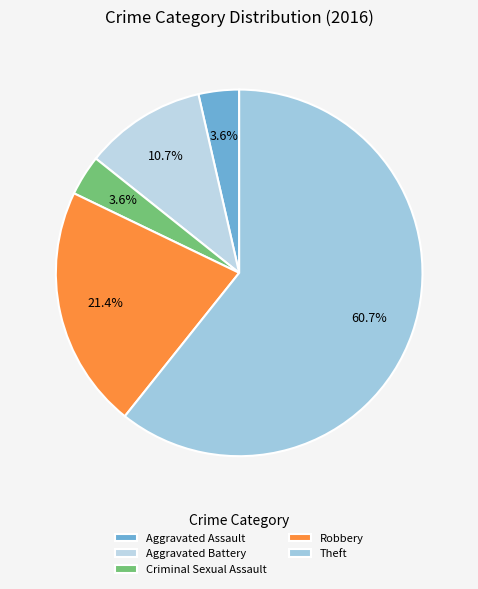

Between Aggravated Battery and Theft, which is larger?

Theft